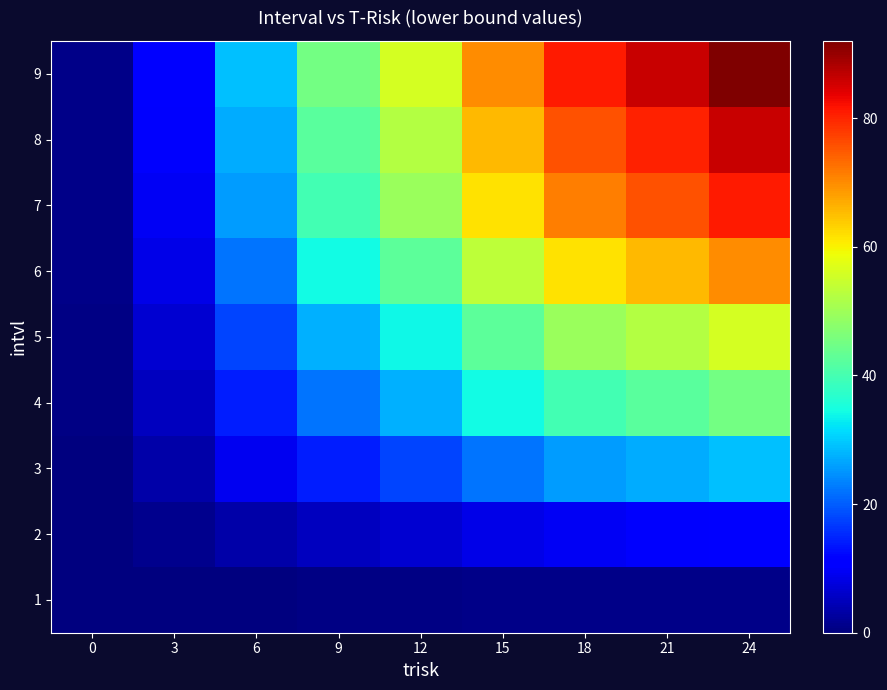

Rank the series by their maximum value, from lowest to highest.

1, 2, 3, 4, 5, 6, 7, 8, 9